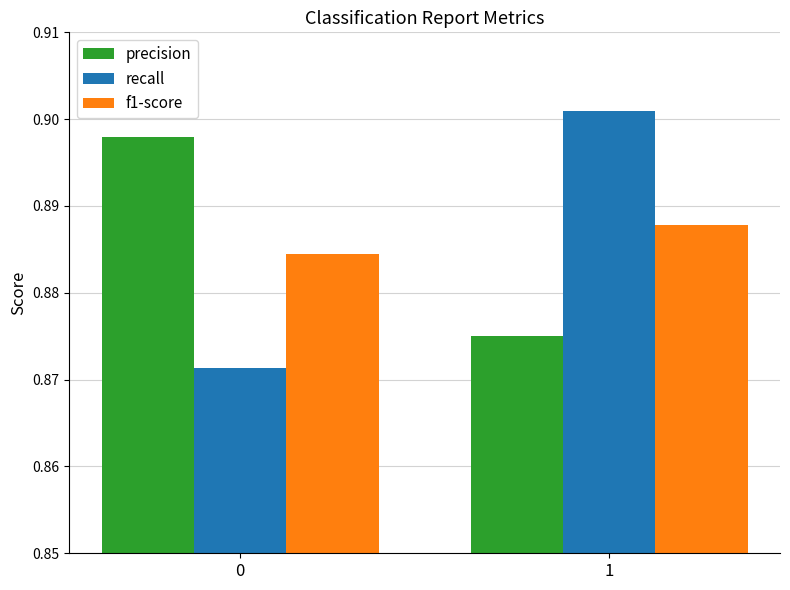

The value of precision at 0 is 0.2. True or false?

False